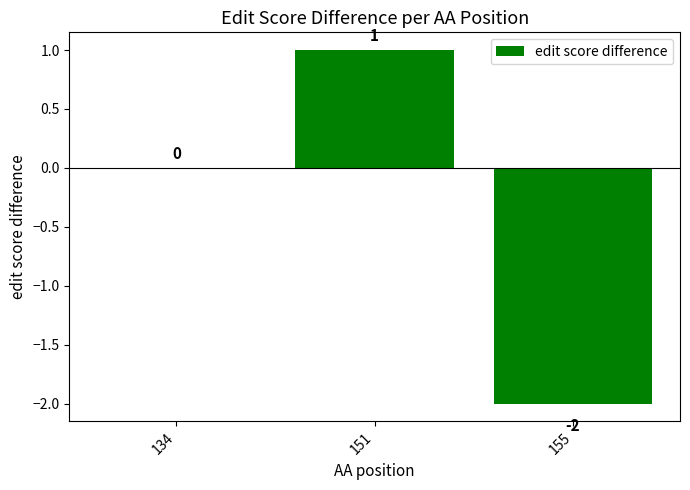

Count the values in the range -2 to 1.

3